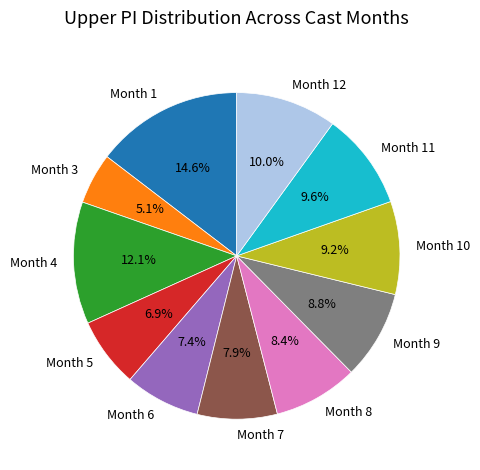

Which slice is the largest?

Month 1